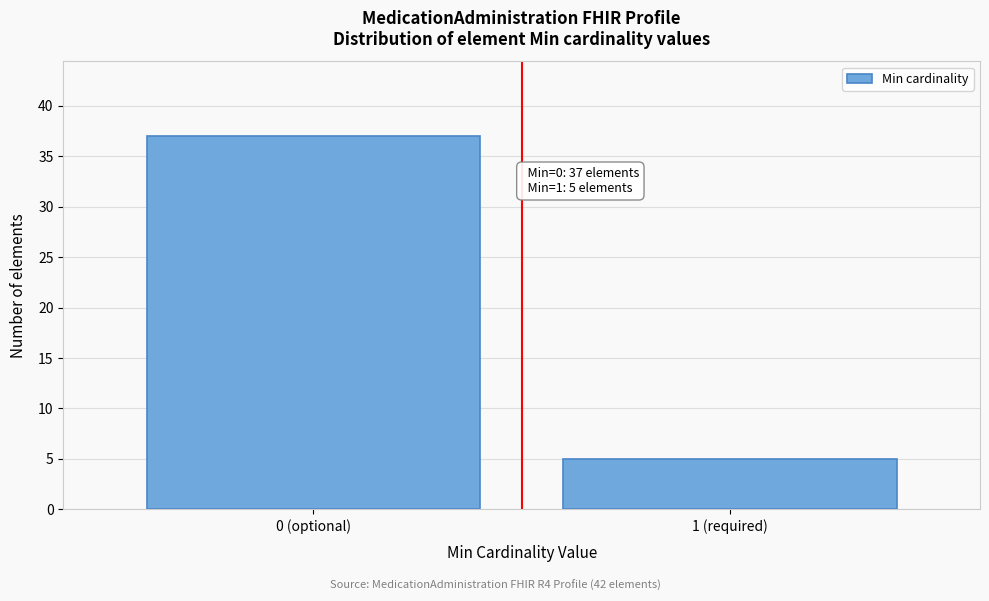

Reading left to right, list all the values displayed in this chart.

37	5